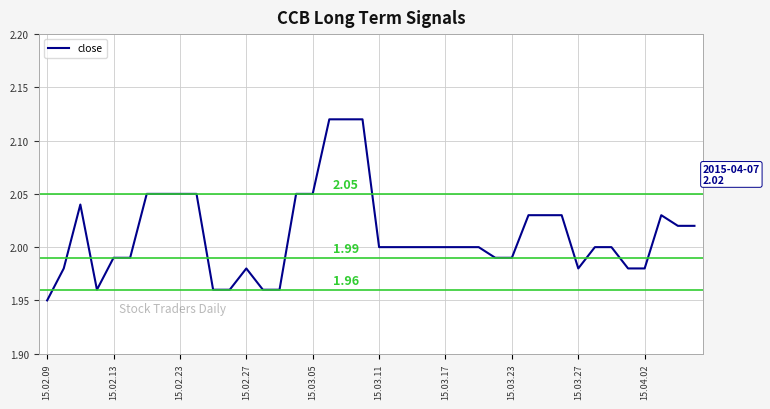

What is the sum of all values?

80.5